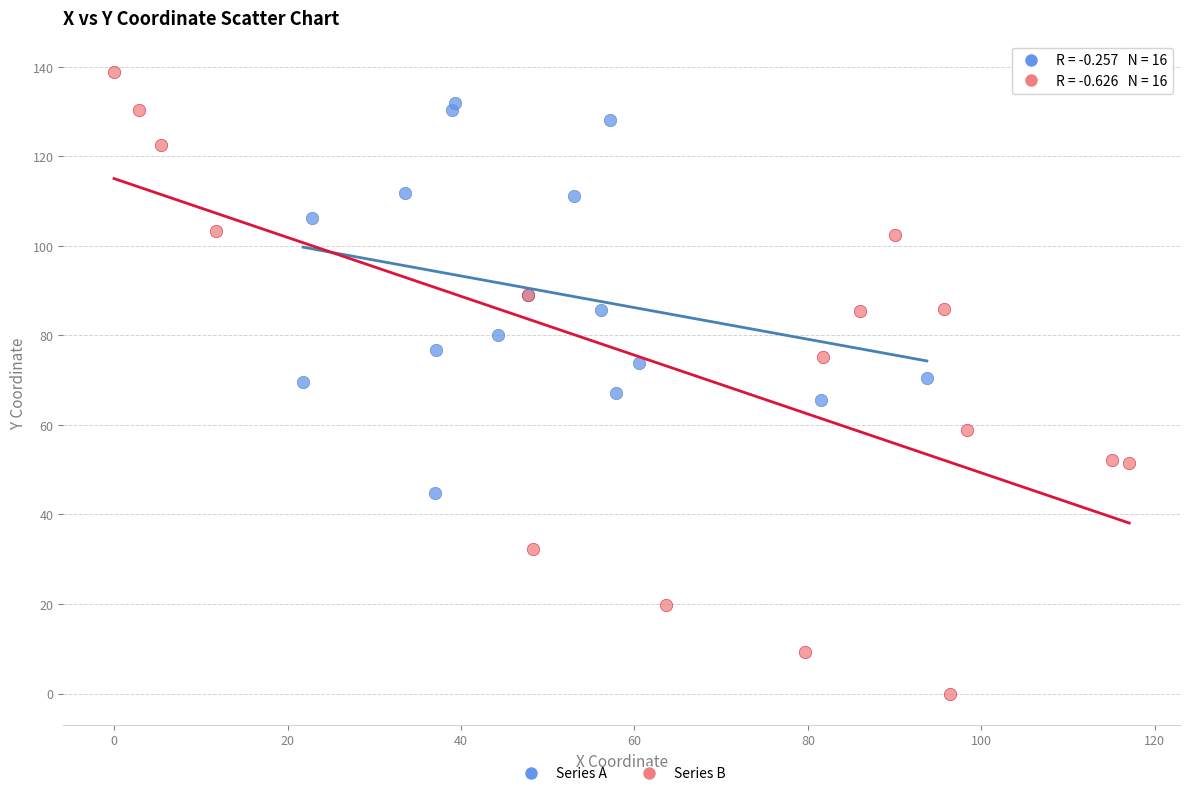

Which series contains the highest Y value?

Series B